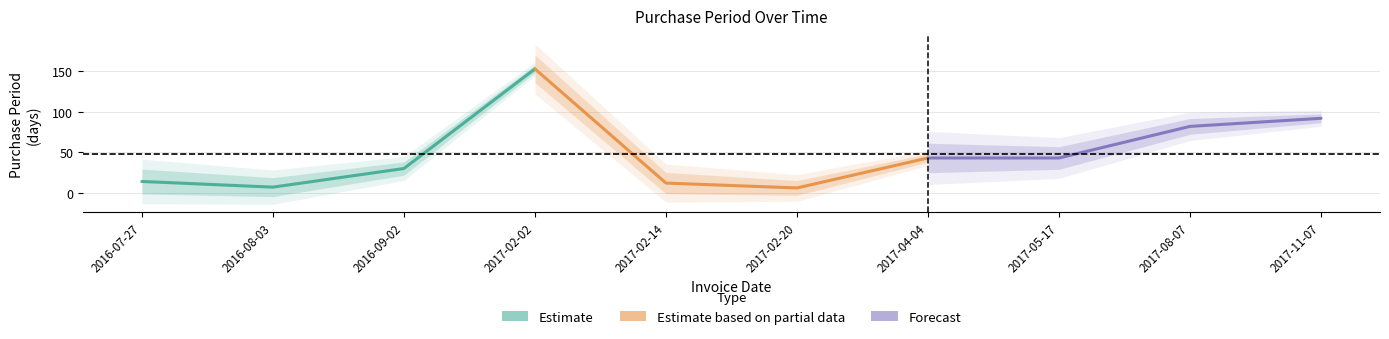

What are all the series names shown in the legend?

Estimate, Estimate based on partial data, Forecast